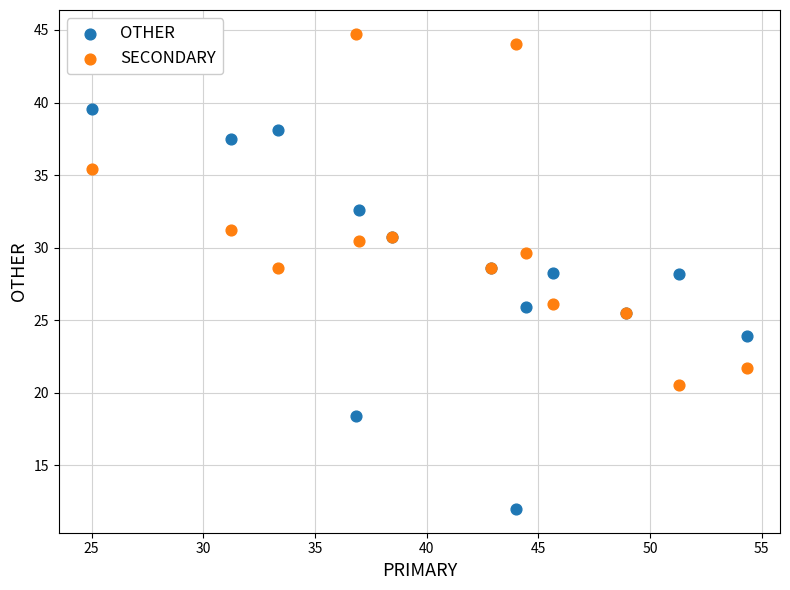

What is the X range (max minus min) for the scatter plot?

29.3